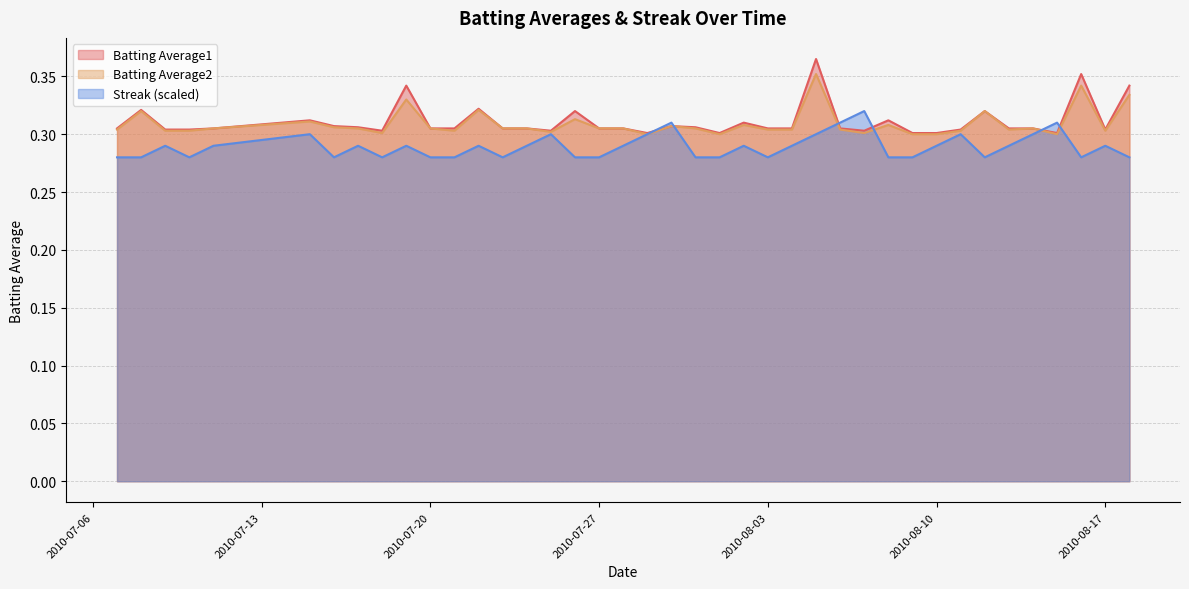

What is the average value of the Batting Average2 series?

0.3